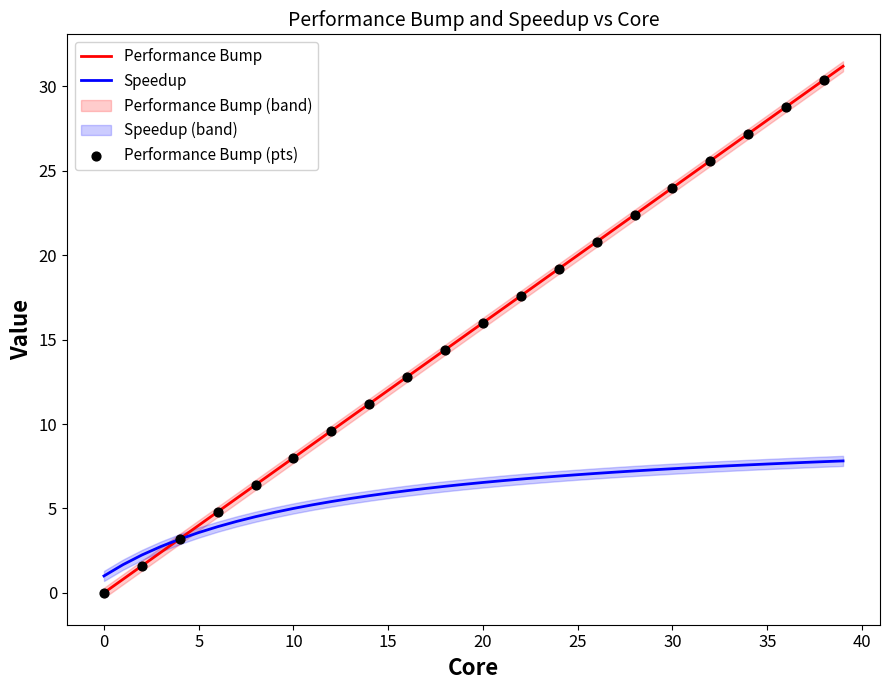

Which series has the largest Y range (max minus min)?

Performance Bump